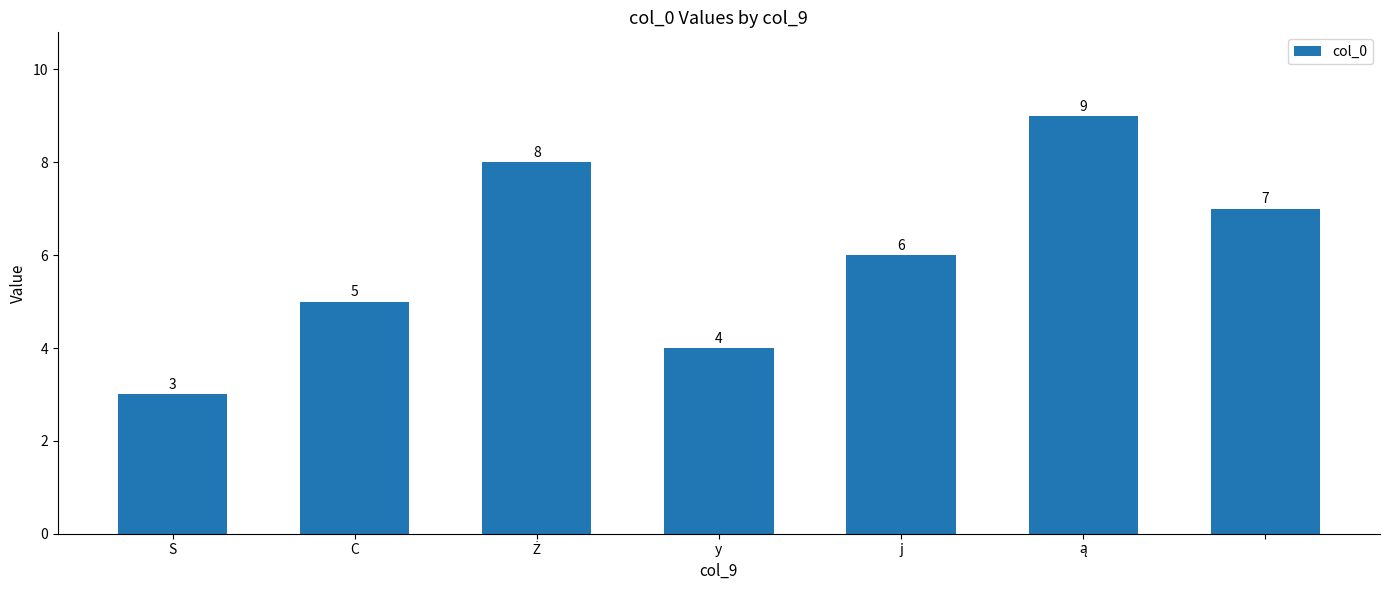

Count the values in the range 4 to 8.

5